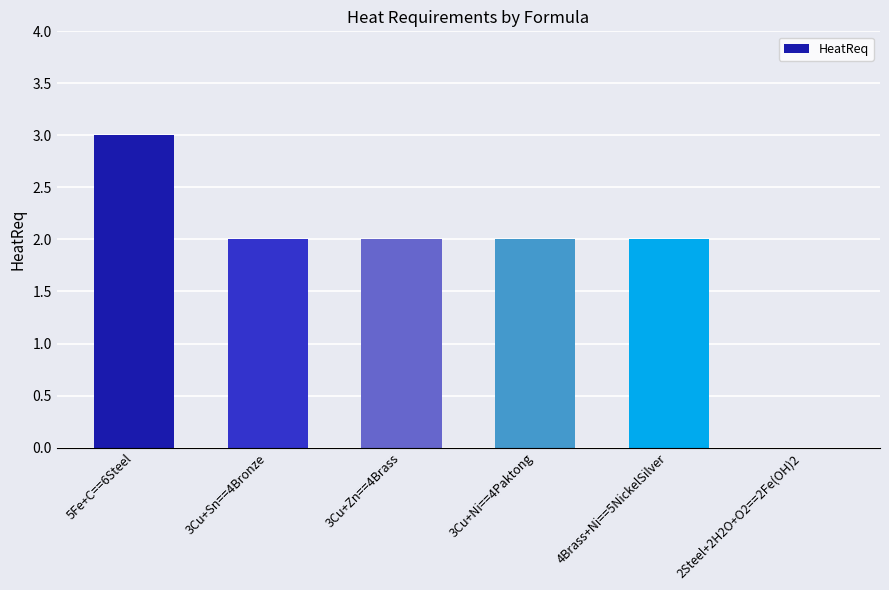

How many values are above zero?

5